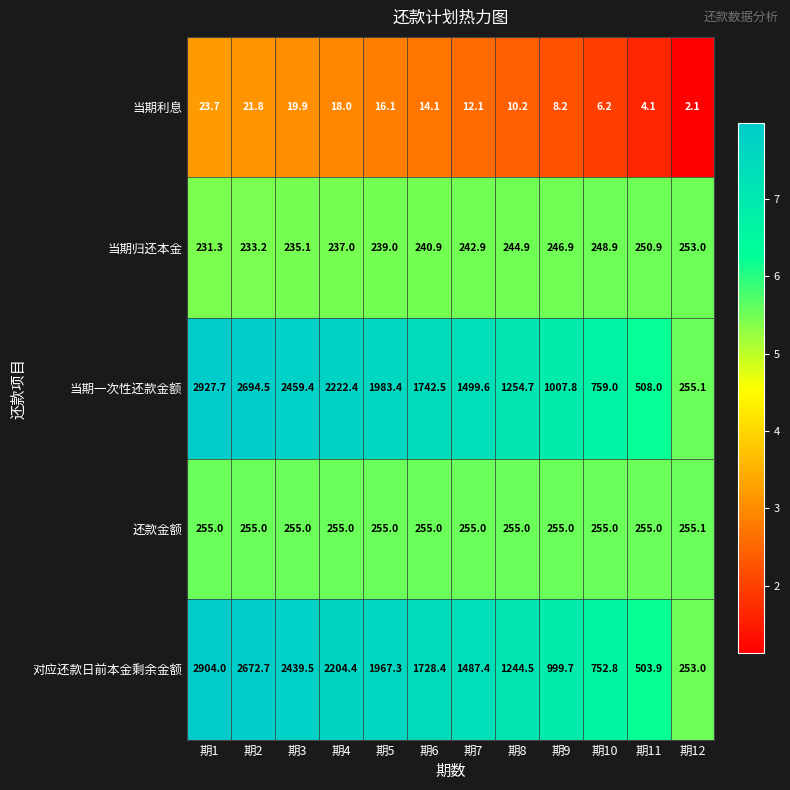

What is the minimum value shown in the chart?

2.1